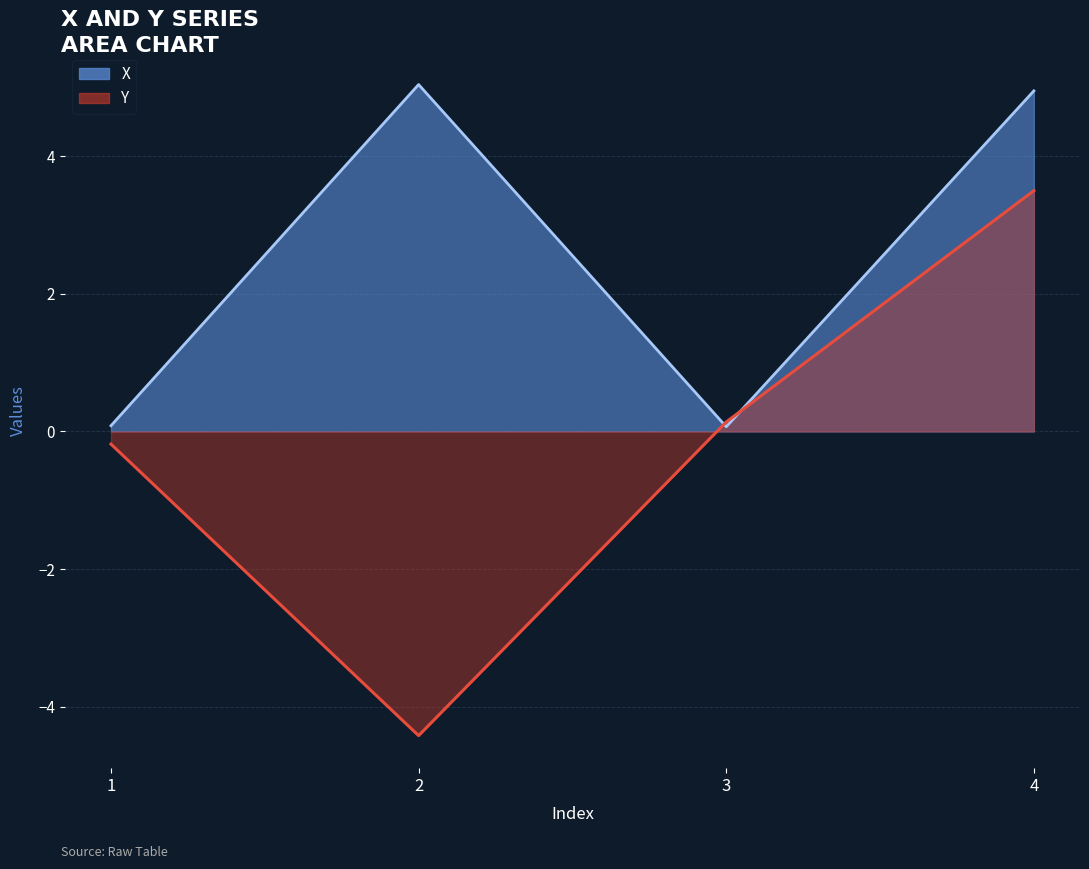

Which label corresponds to the smallest value in the chart?

2